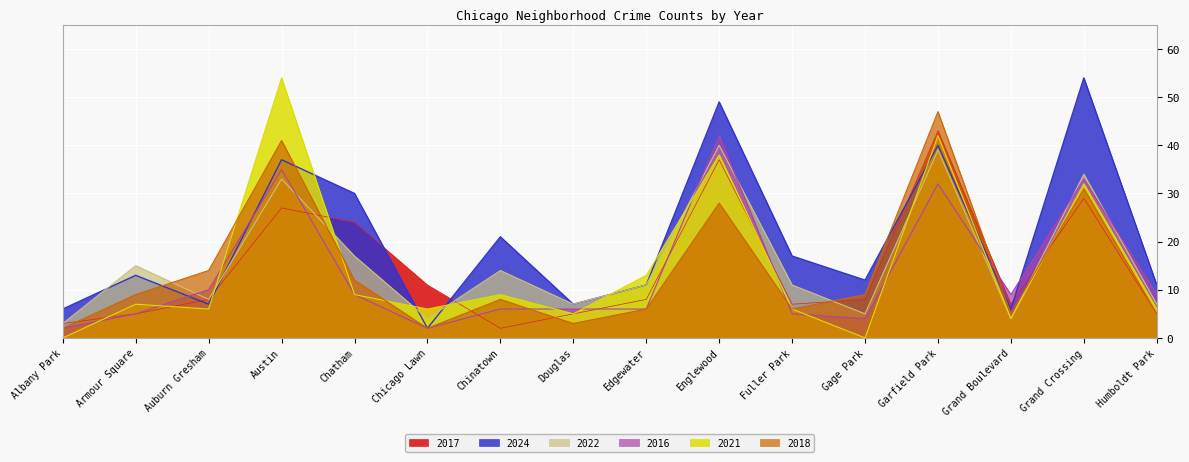

At which category is the sum across all series the highest?

Garfield Park